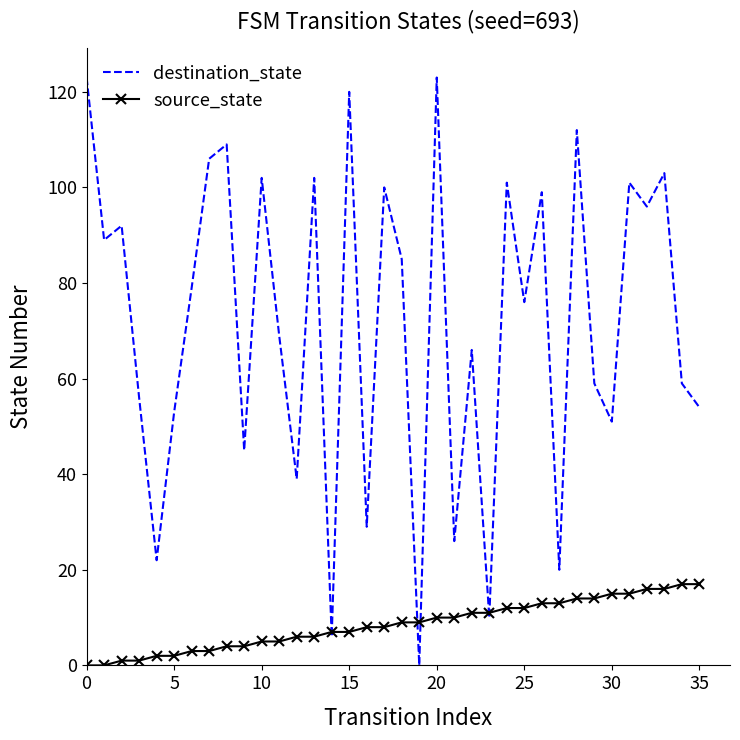

True or false: source_state and destination_state cross at least once.

True